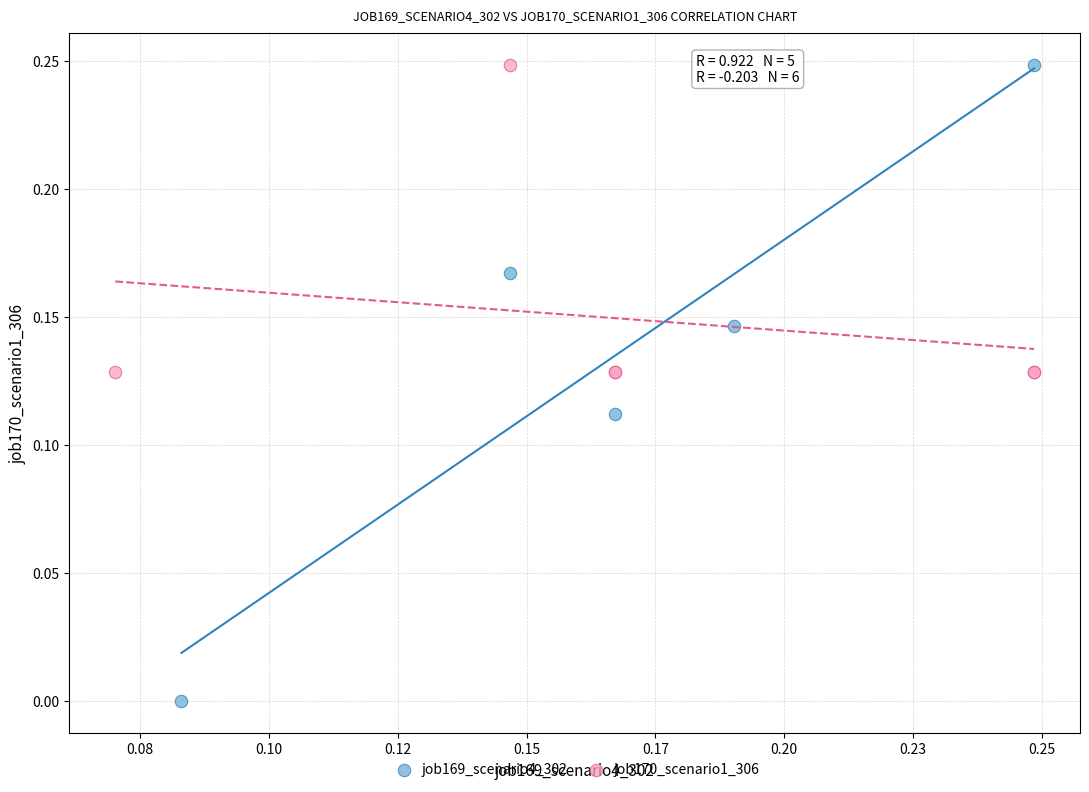

Which series reaches the minimum Y coordinate?

job169_scenario4_302